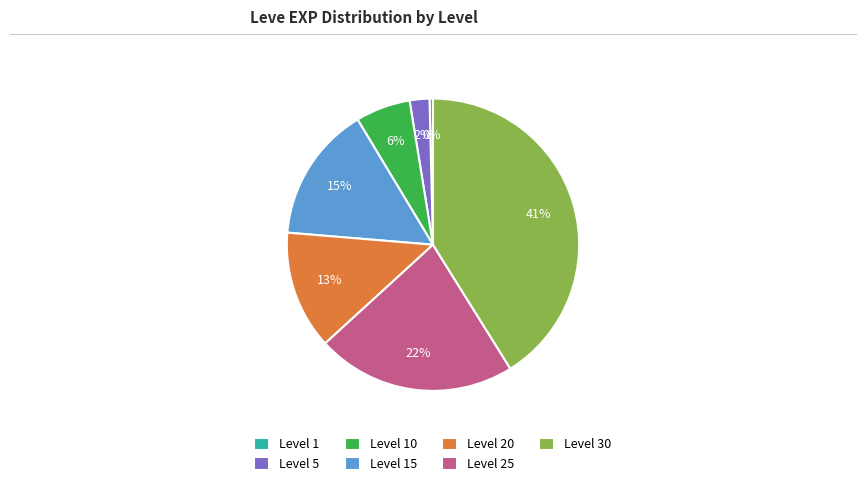

To the nearest percent, what is the difference between the largest and smallest slice percentages?

41%